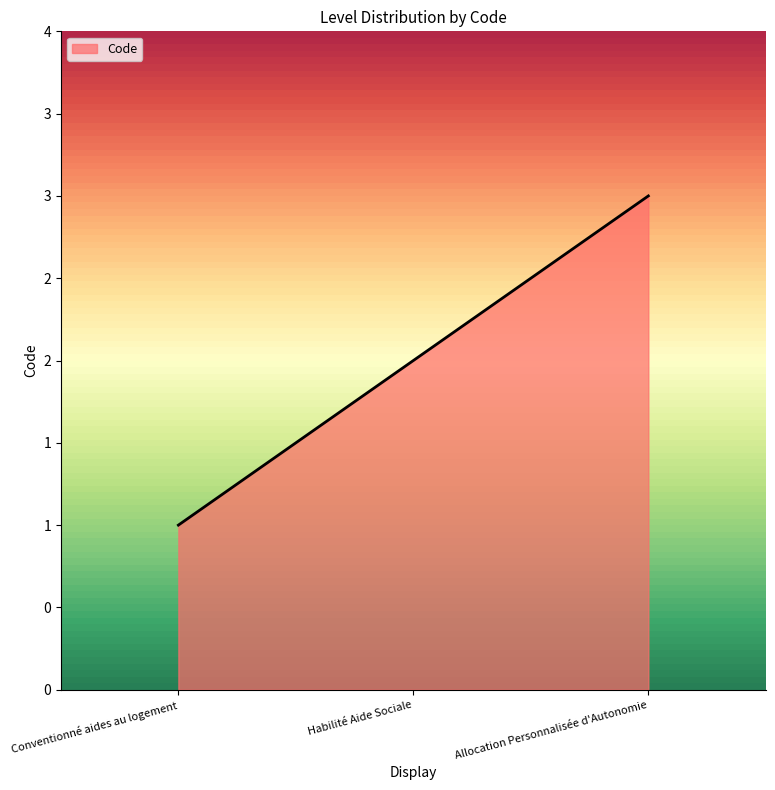

Does the chart display data point markers on the line(s)?

No